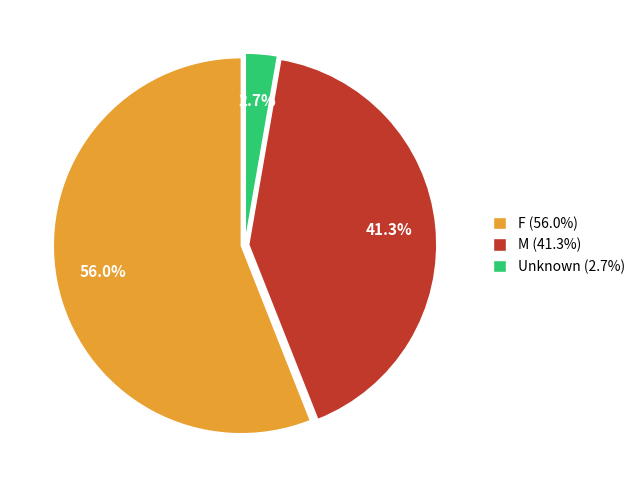

How many slices are in this pie chart?

3